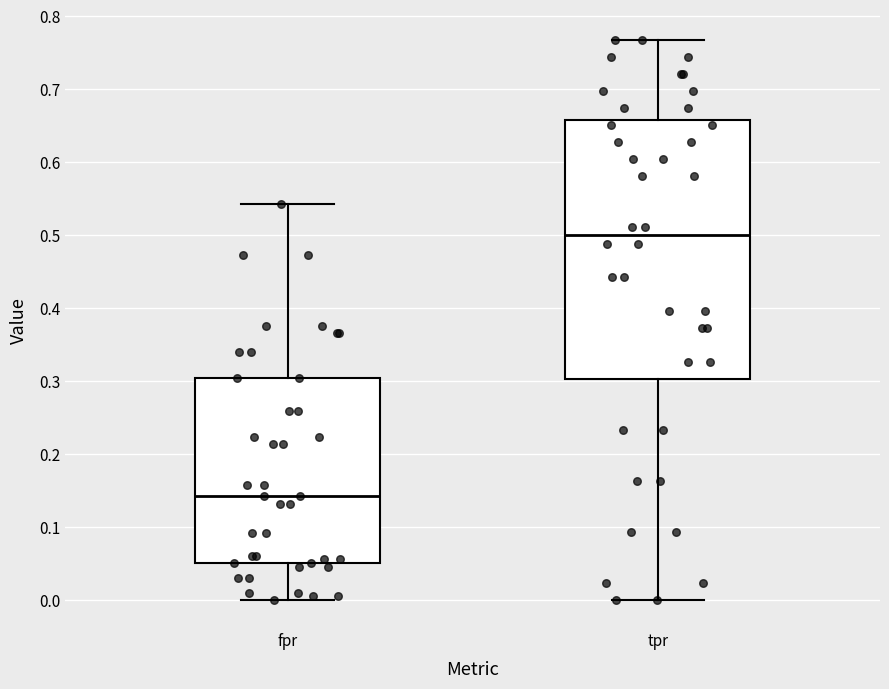

Which box has the highest median line?

tpr